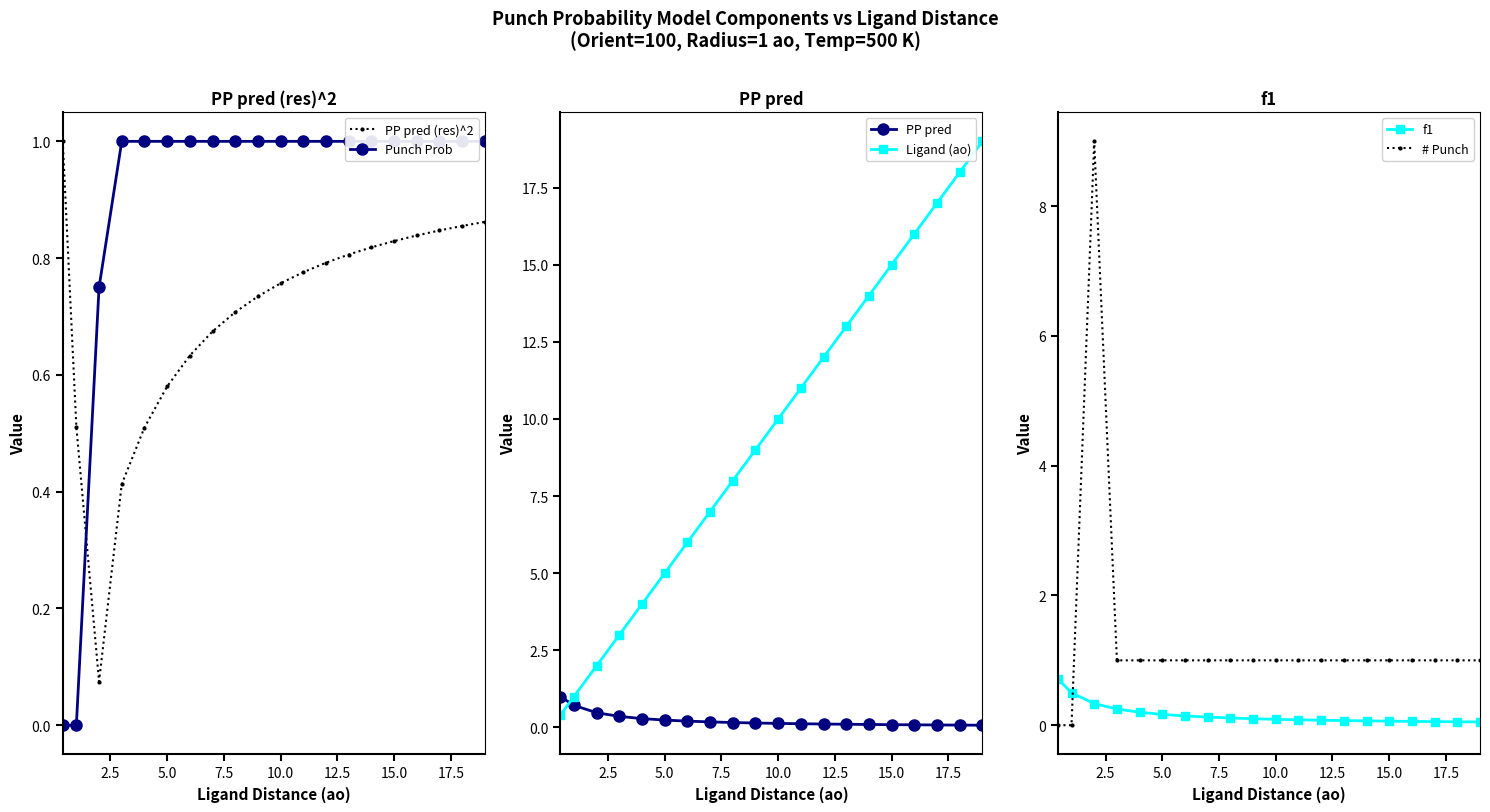

What is the difference between the maximum and minimum values in the PP pred (res)^2 series?

0.9